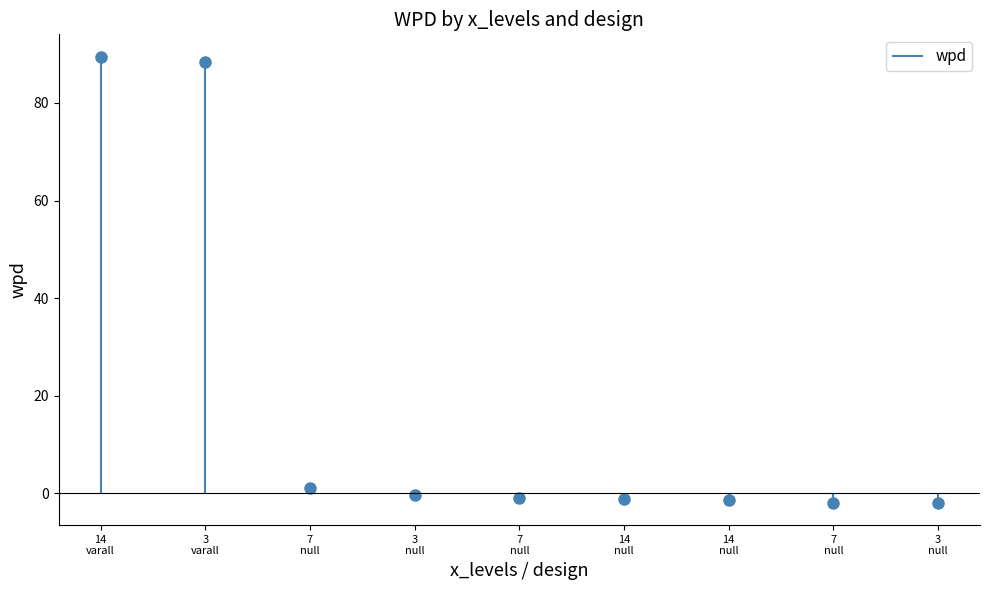

Rank the categories by value from lowest to highest.

3 null, 7 null, 14 null, 14 null, 7 null, 3 null, 7 null, 3 varall, 14 varall